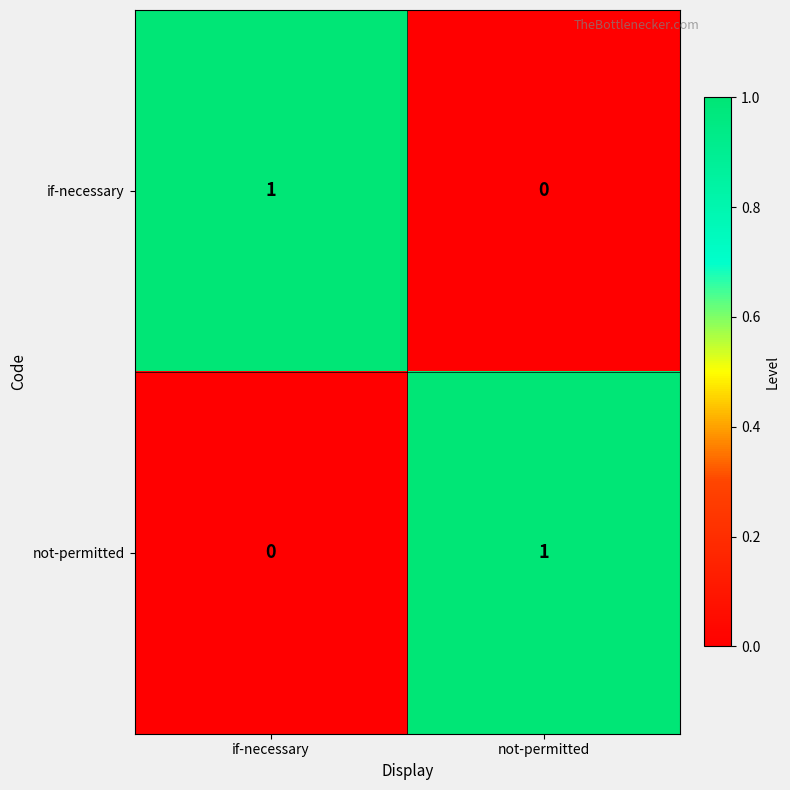

How many data points does each series have?

2